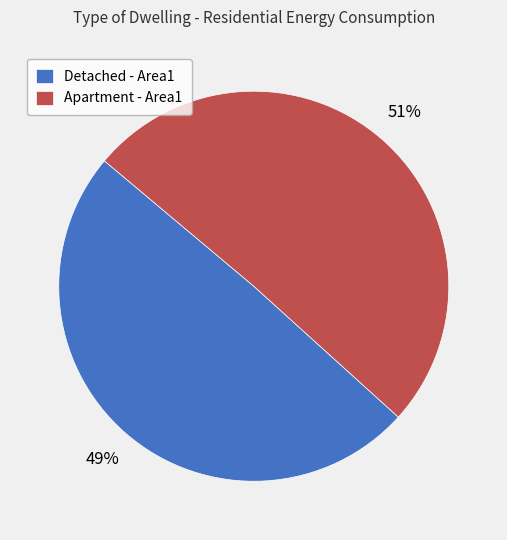

Which slice is the smallest?

Detached - Area1